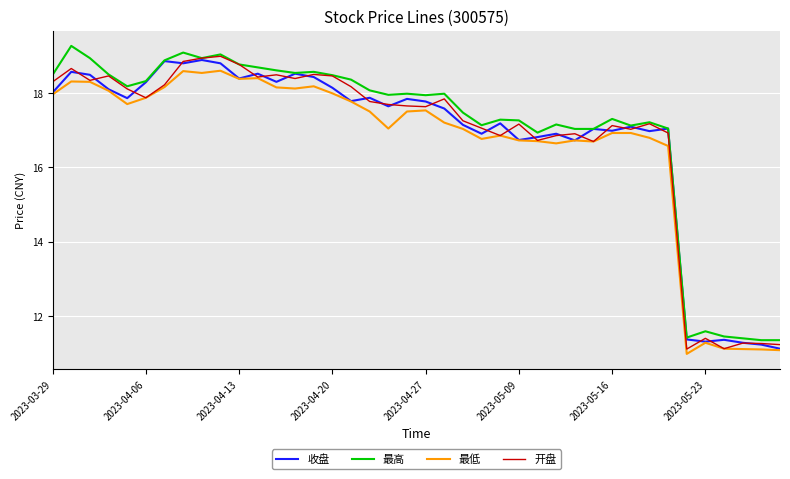

At how many categories does at least one series exceed 13?

34